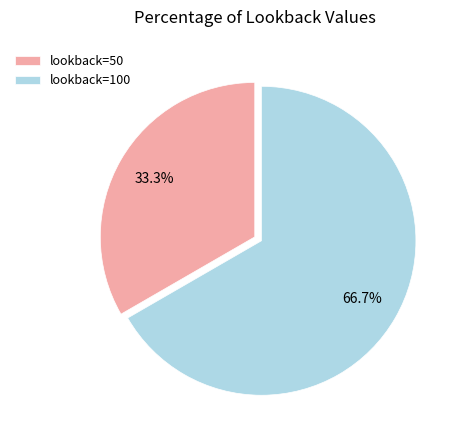

Approximately how many times larger is the value at lookback=50 compared to lookback=100?

0.5